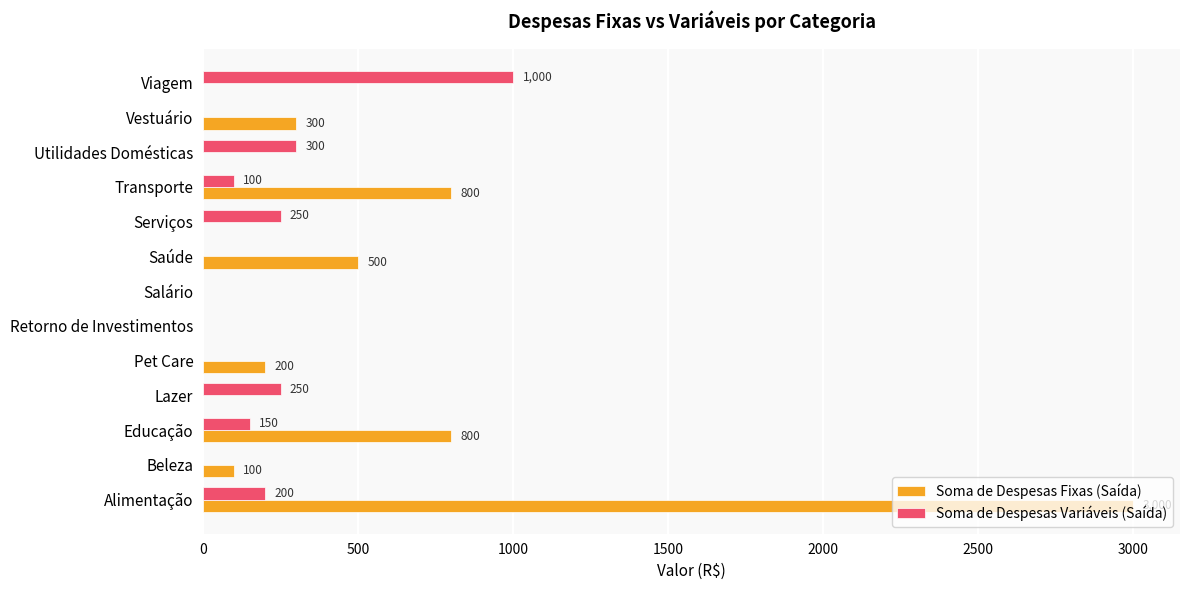

What is the sum of all Soma de Despesas Fixas (Saída) values?

5700